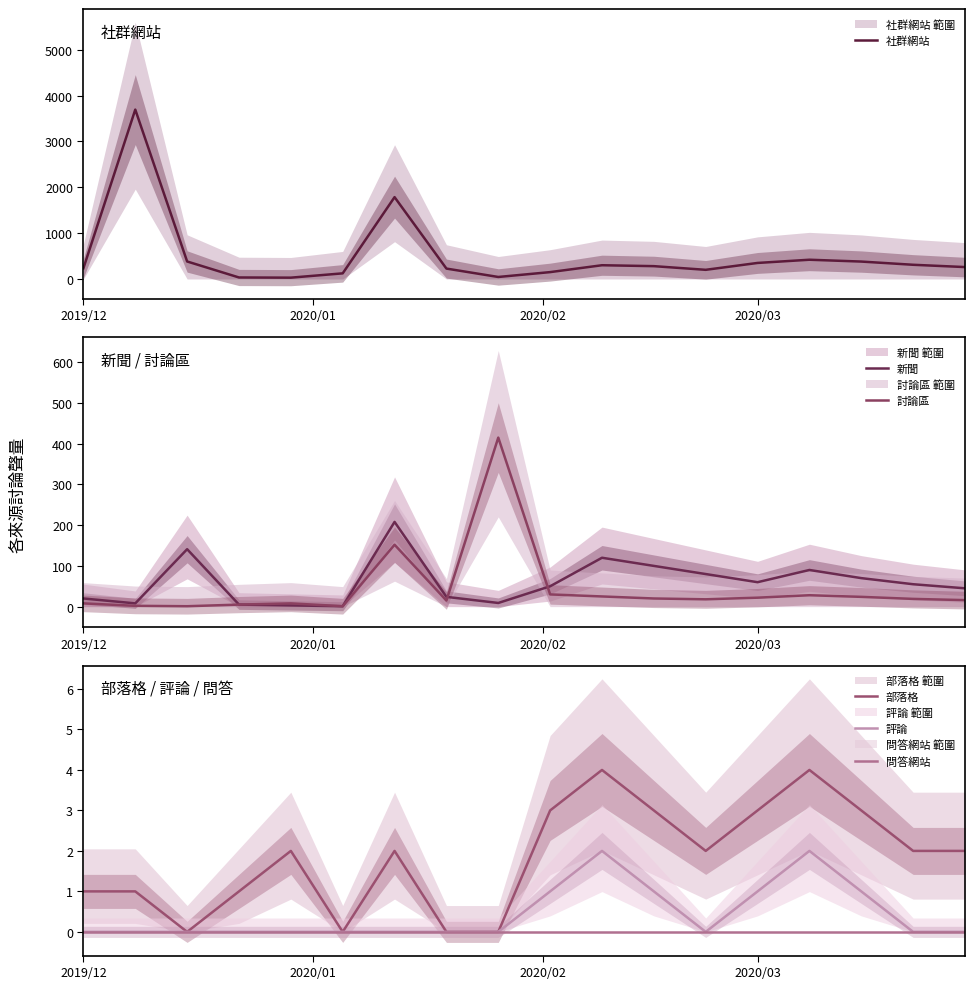

What is the highest value of the 討論區 series?

415